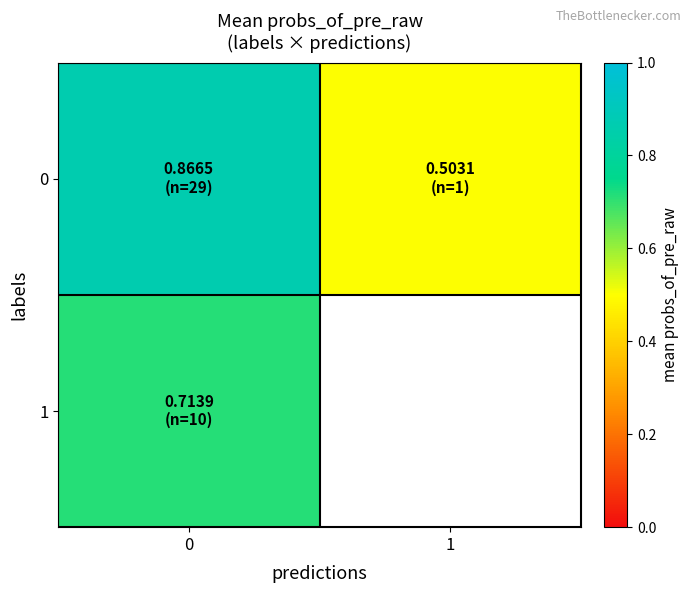

Which label corresponds to the smallest value in the chart?

1